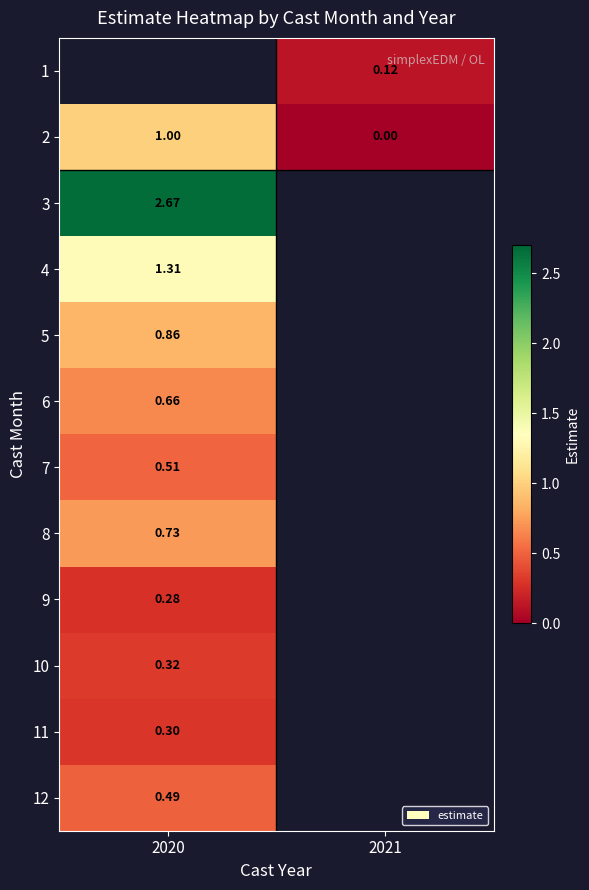

Is the value of 3 at 2020 greater than the value of 7 at 2020?

Yes